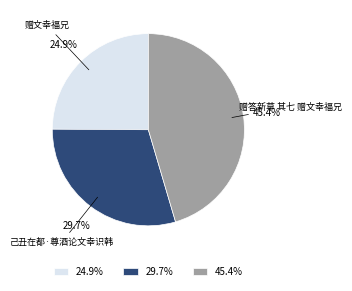

How much of the chart is everything except 45.4%?

54.6%